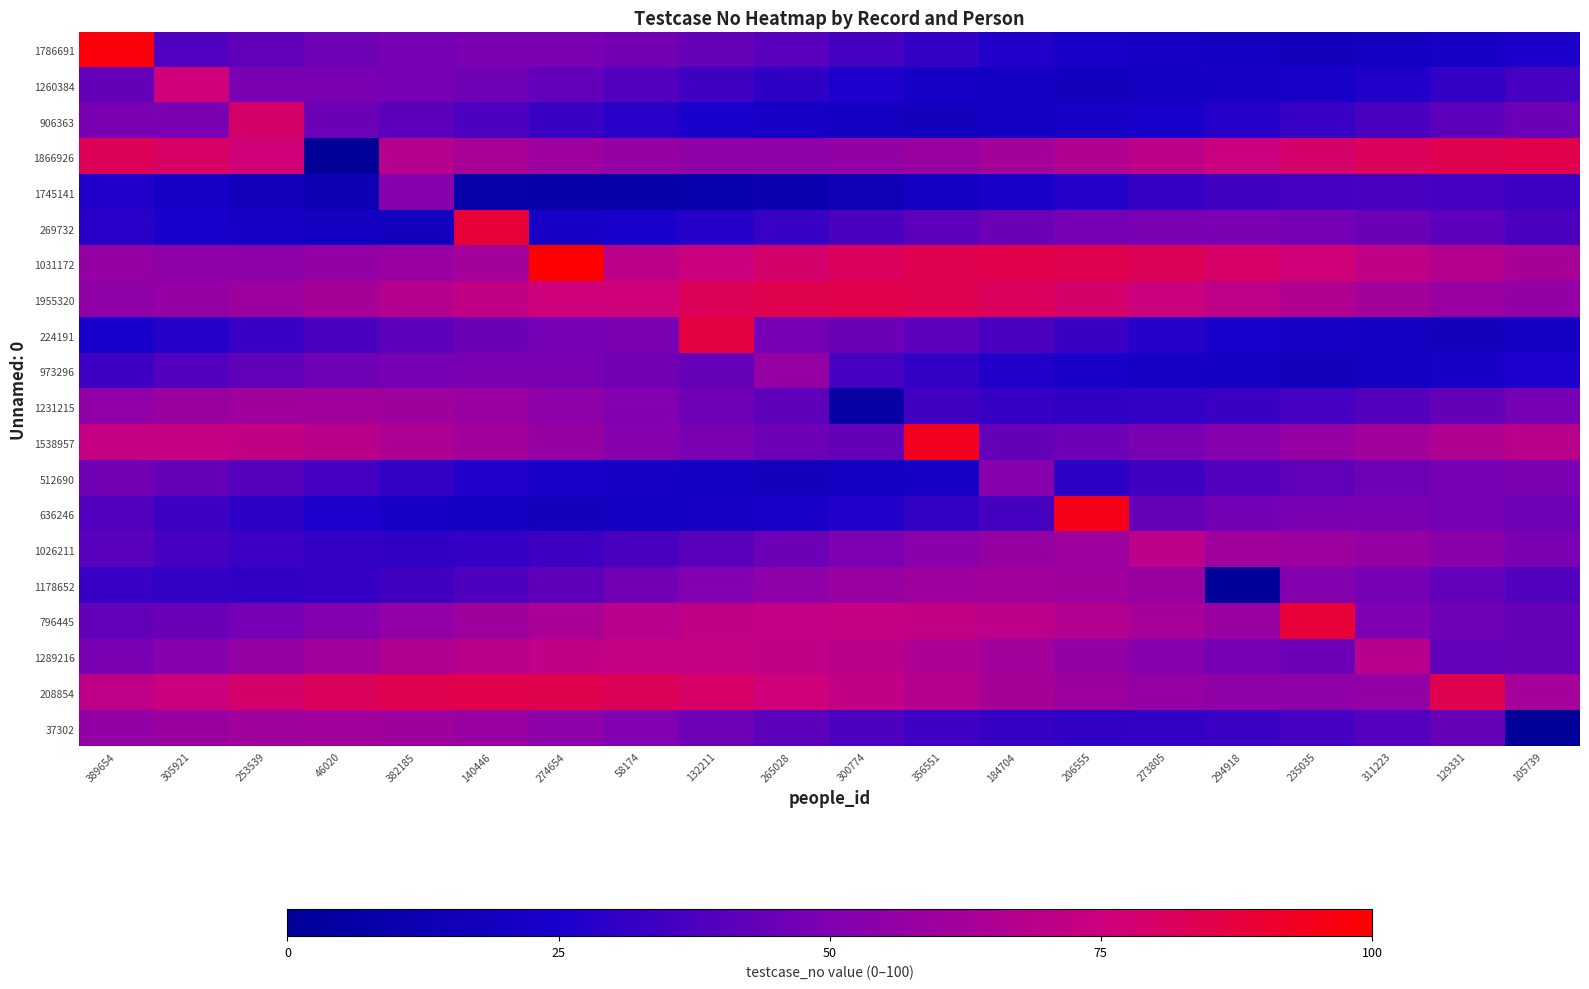

List the series in order of their peak value, highest first.

1031172, 1786691, 636246, 1538957, 269732, 796445, 224191, 208854, 1955320, 1866926, 906363, 1260384, 1289216, 1026211, 1178652, 1231215, 37302, 973296, 1745141, 512690